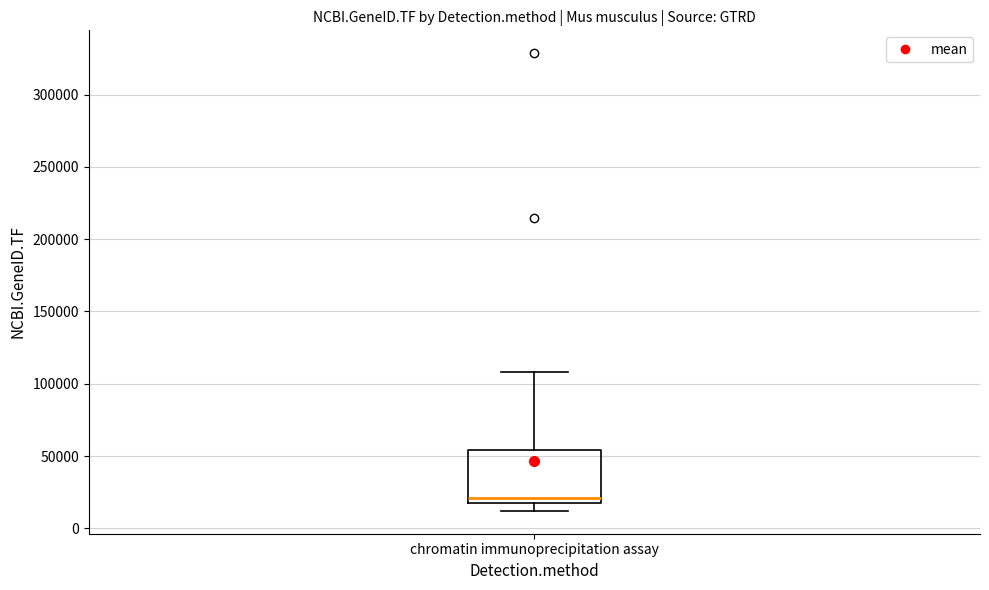

Transcribe this box plot: give where the median line is, the range the box spans, and where the two whiskers end, as read against the y-axis. The values are not printed on the chart, so give them approximately, as read against the axis.

median 20000 (just above the box's lower edge), box 20000 to 55000, whiskers 10000 to 110000